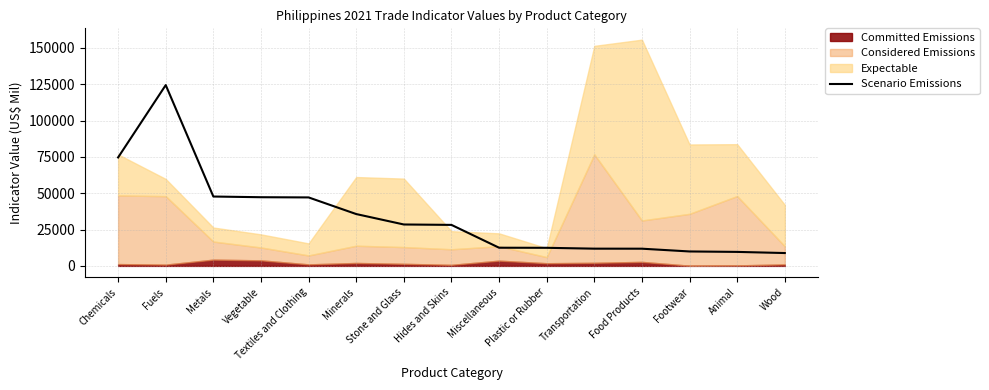

Where is the data nearest to the value 66616?

Chemicals